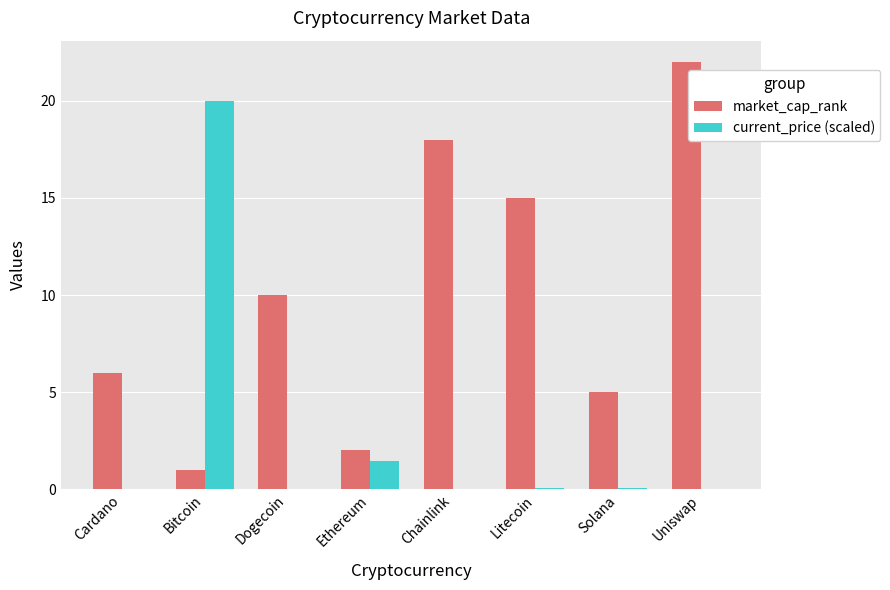

Is it true that market_cap_rank equals 6.0 at Cardano?

True